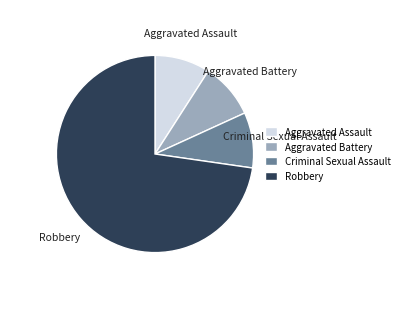

Count the number of slices in the pie.

4